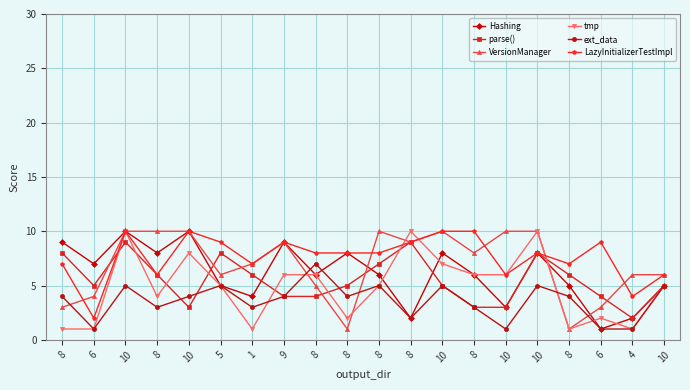

Between which two adjacent categories do VersionManager and ext_data first intersect?

8 and 6